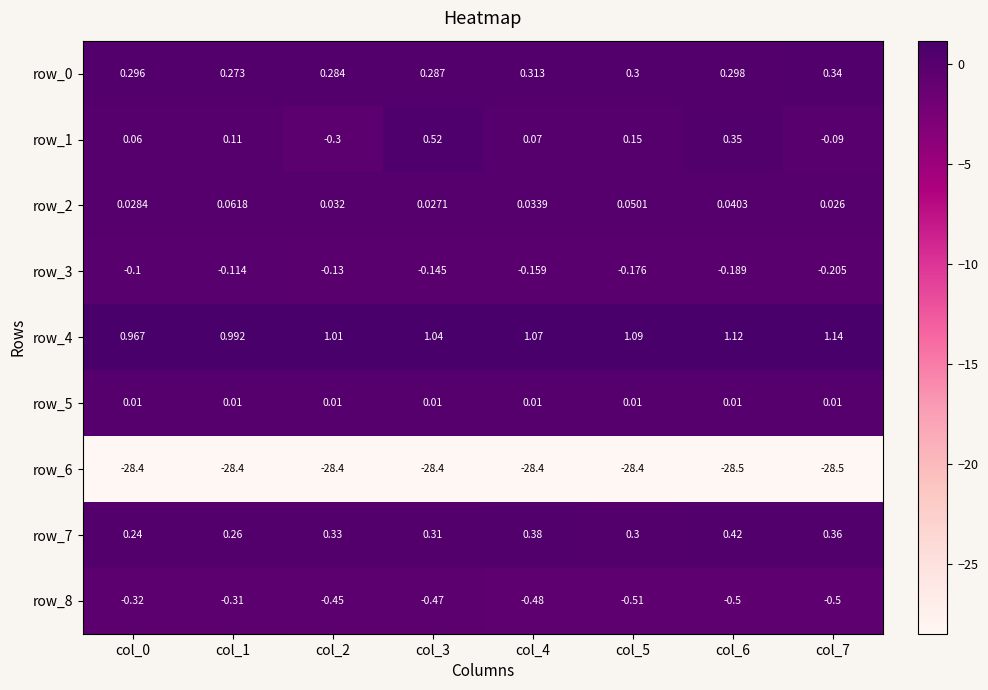

Which series changed the most between col_0 and col_2?

row_1